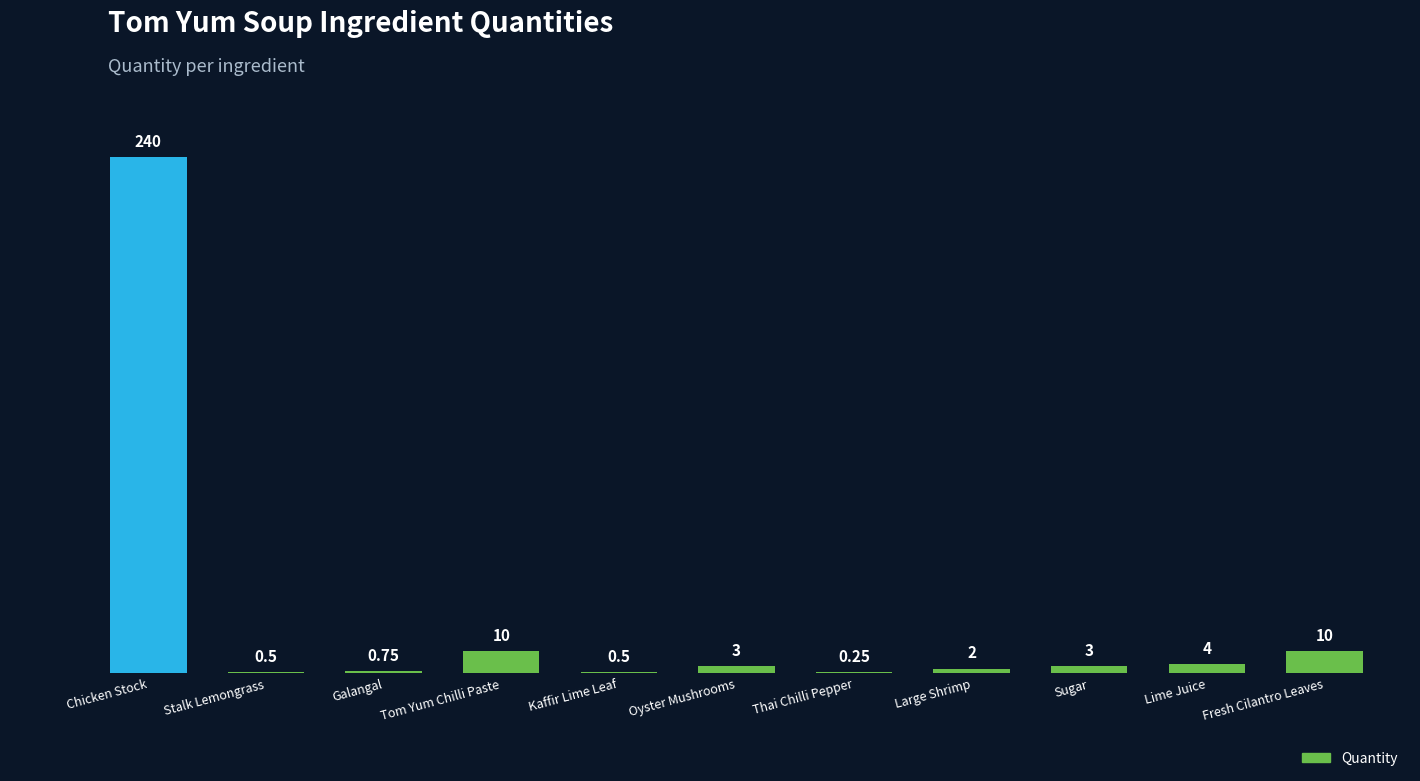

How many categories are shown in the chart?

11